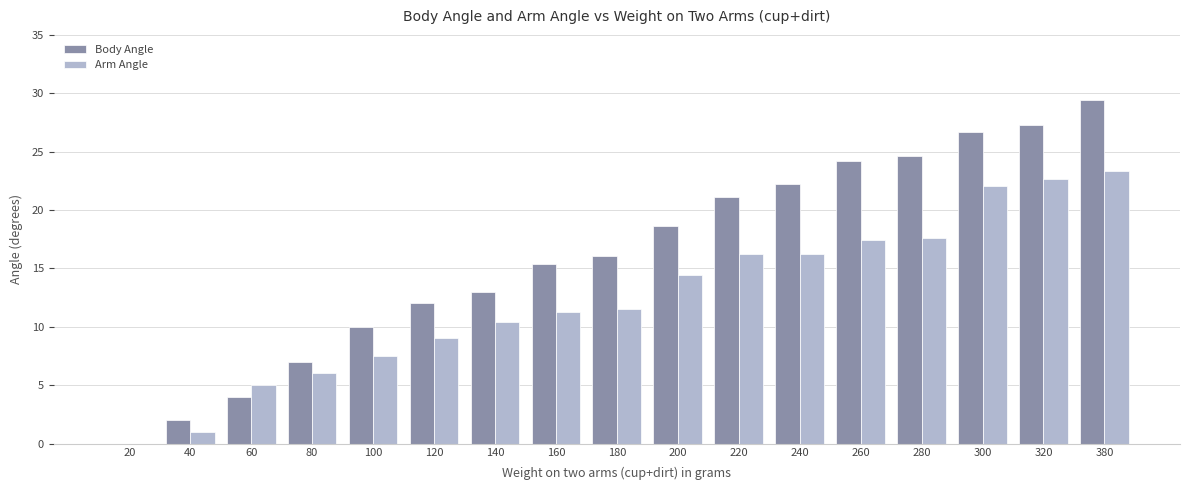

What is the approximate value of Arm Angle at 220?

16.2